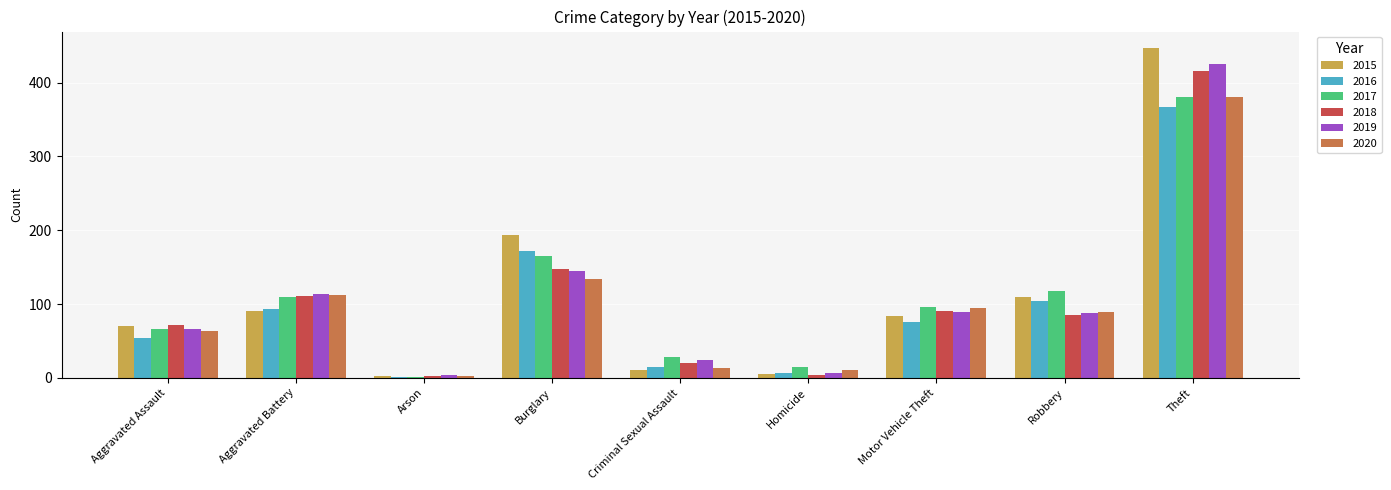

What is the maximum value shown in the chart?

447